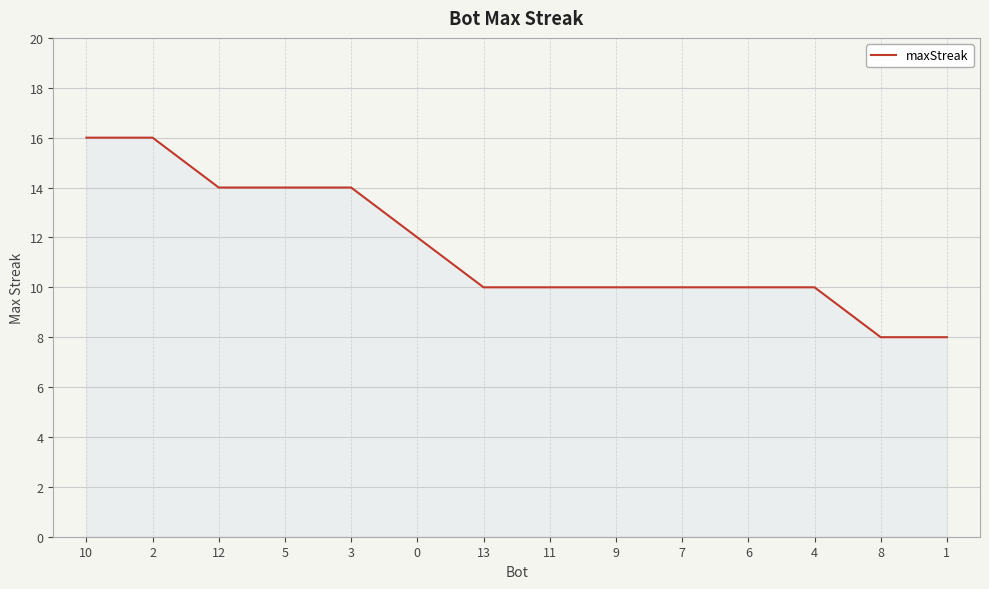

What is the sum of the values at 11 and 5?

24